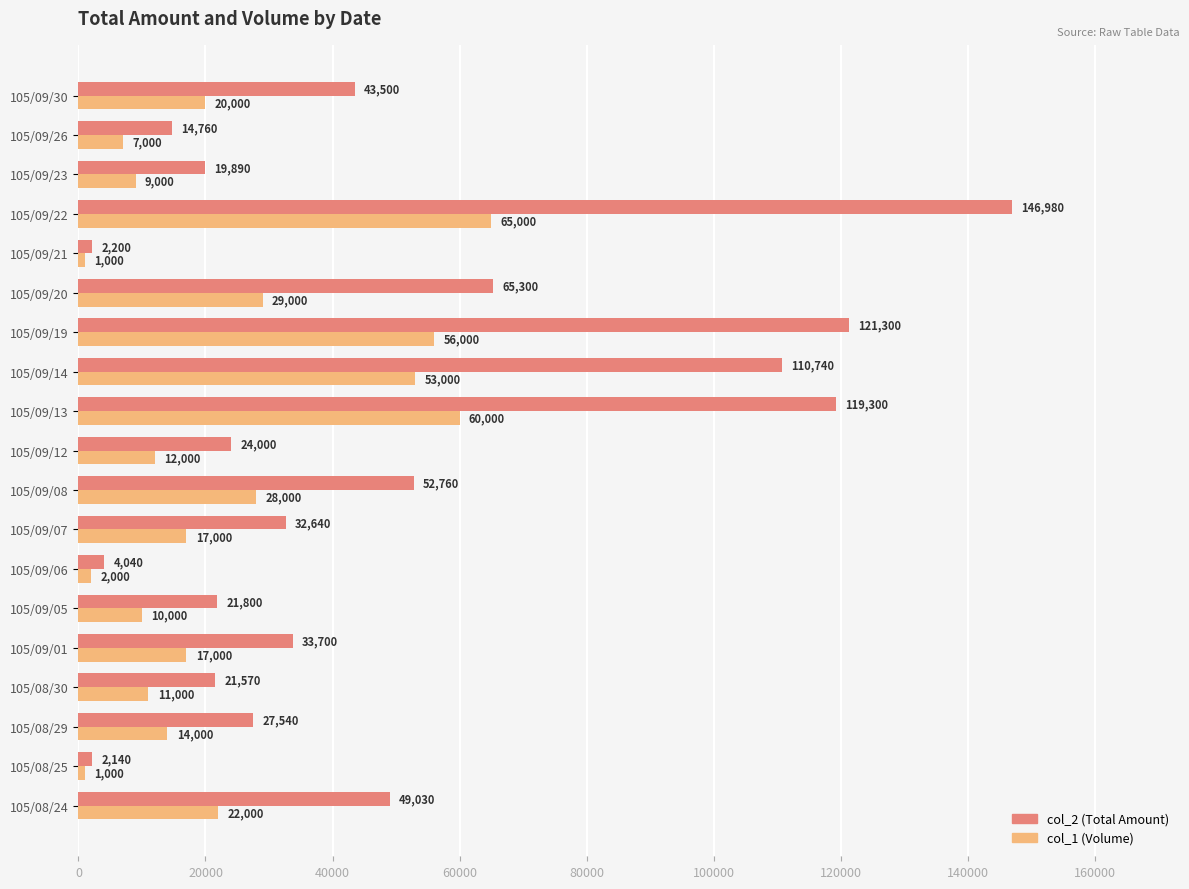

True or false: col_2 (Total Amount) has a value of 119300 at 105/09/13.

True